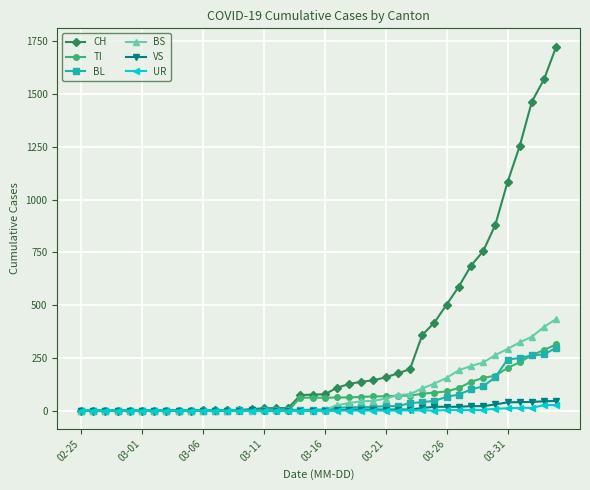

What is the maximum value shown in the chart?

1725